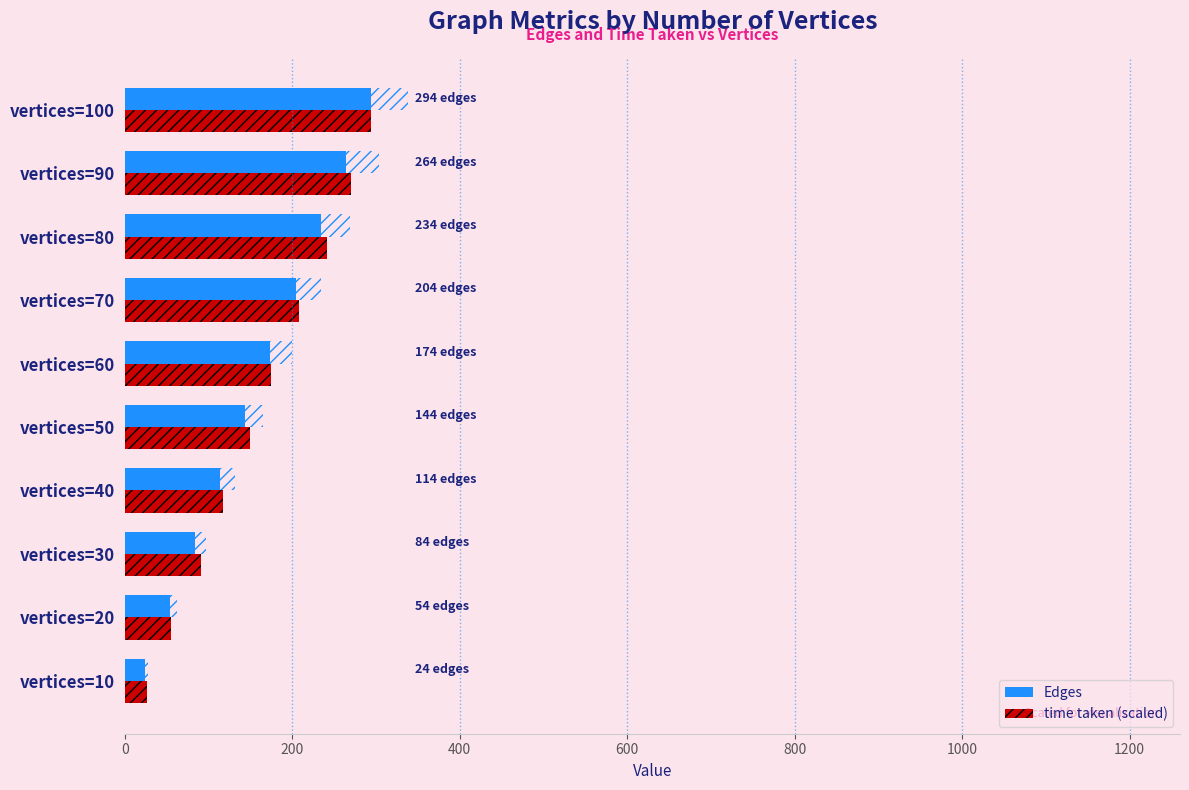

What is the average value of the Edges series?

159.0